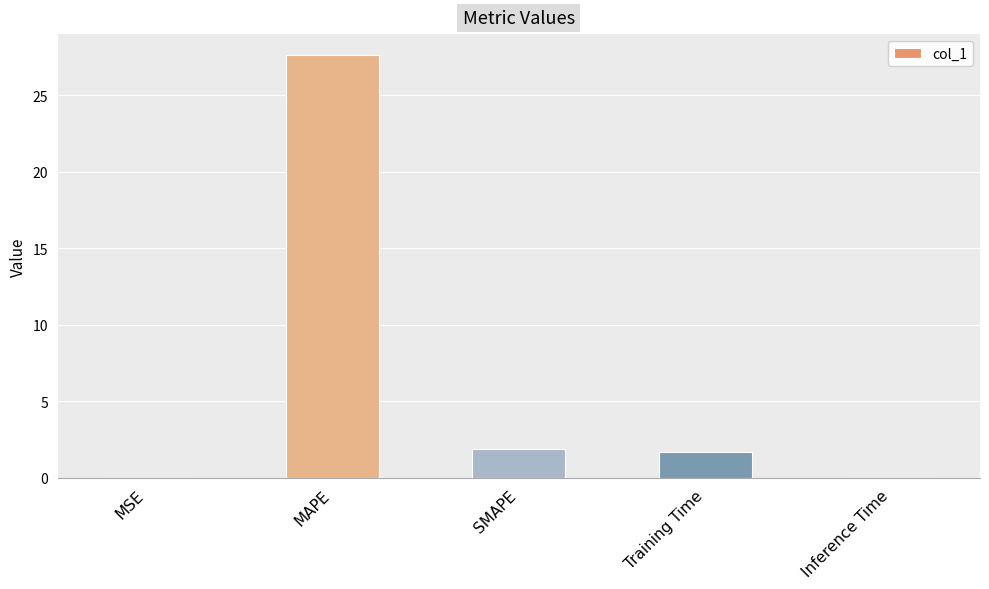

What is the maximum value shown in the chart?

27.6